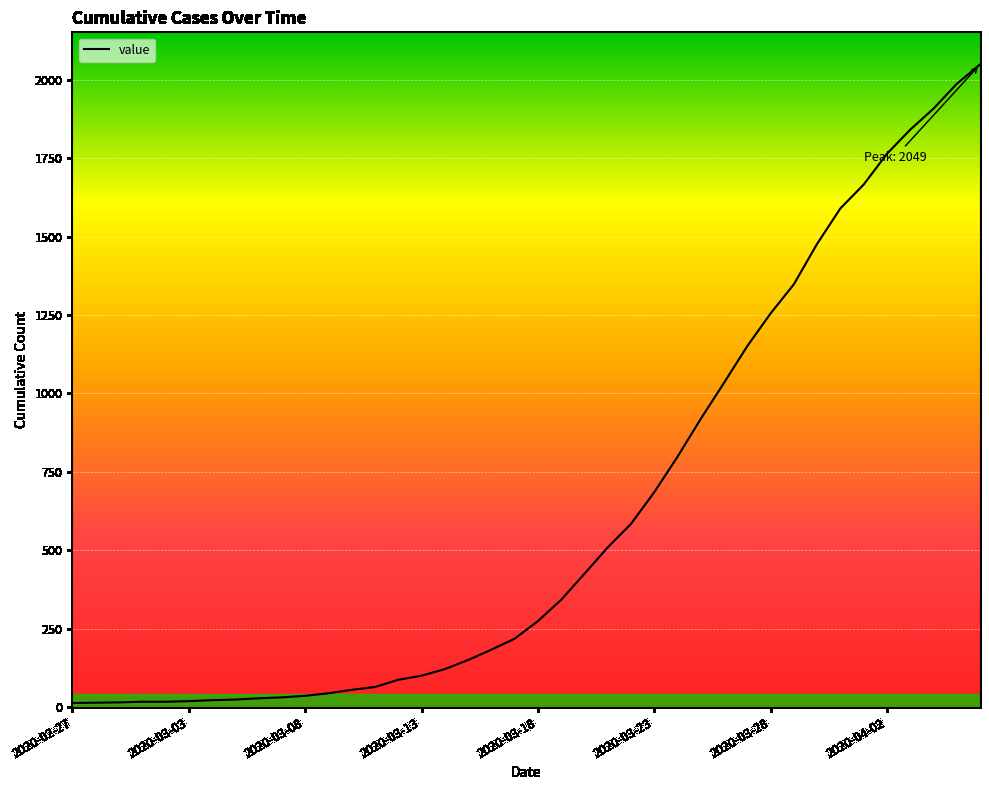

What is the difference between the maximum and minimum values?

2036